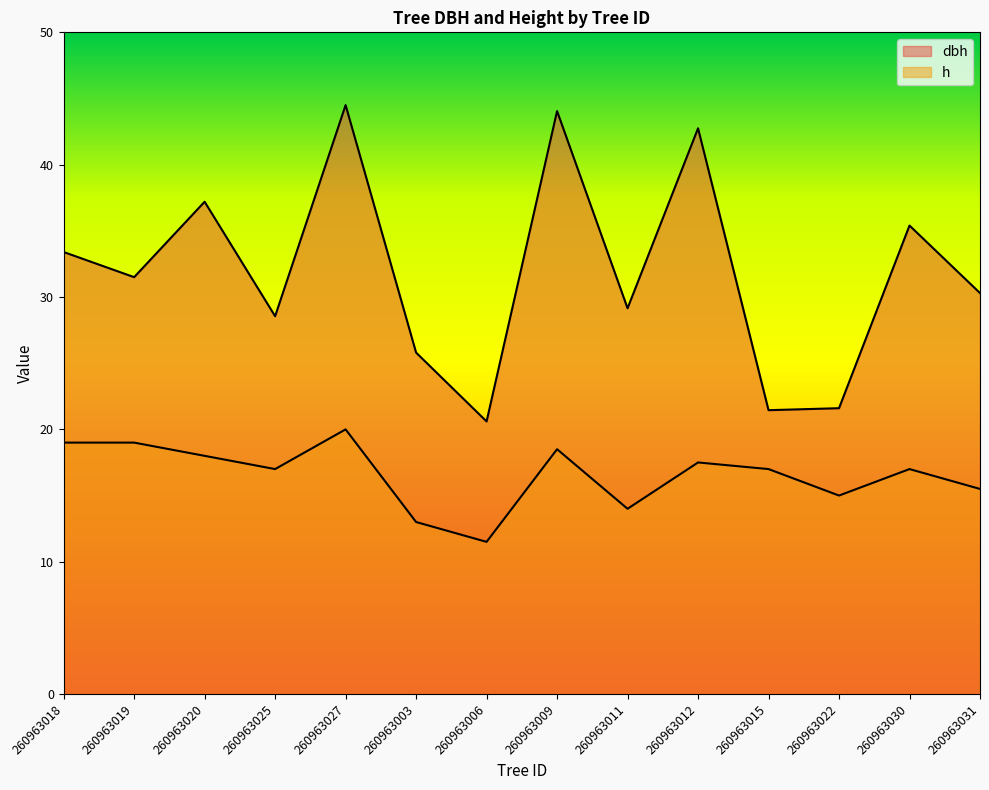

Which series changed the most between 260963012 and 260963015?

dbh